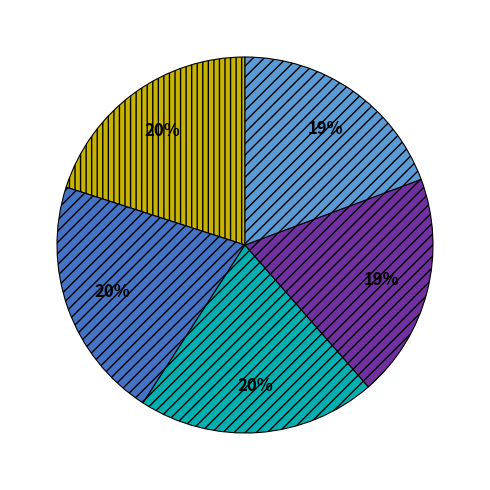

What percentage is the min slice, to the nearest percent?

19%